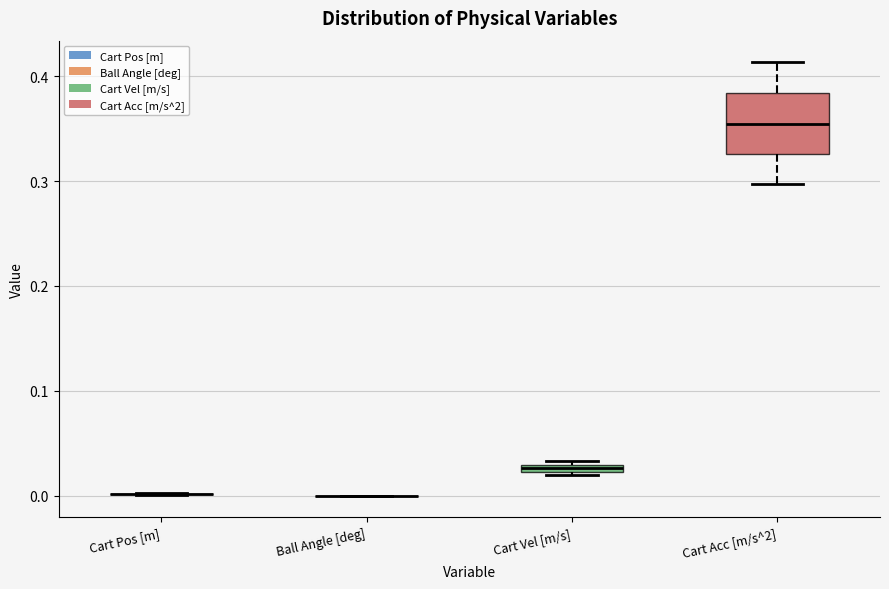

Comparing the boxes themselves (not the whiskers), which one is the tallest?

Cart Acc [m/s^2]